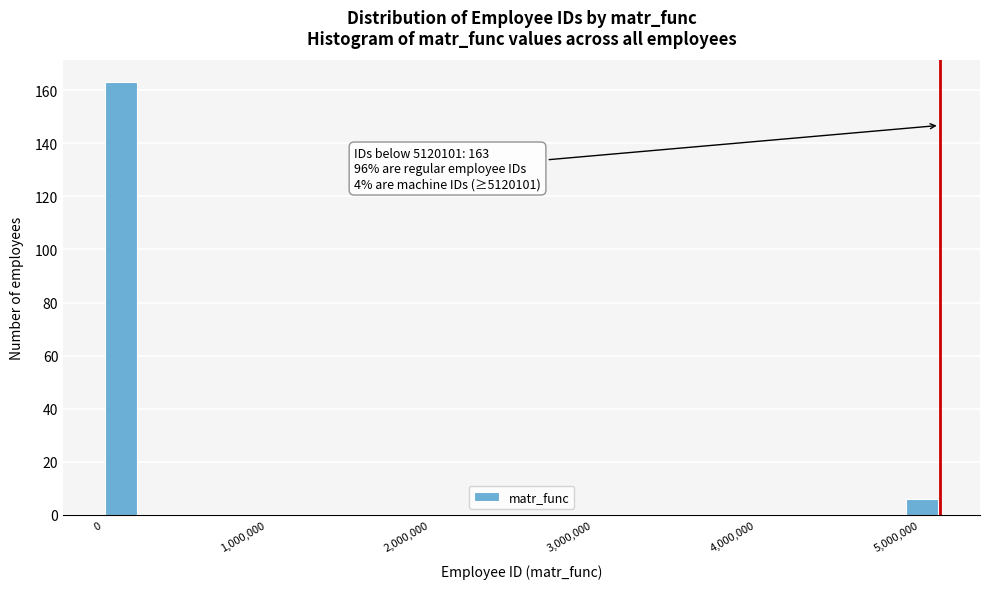

Around what value on the x-axis is the tallest bar? Give the approximate position of its centre, as read against the axis.

100000